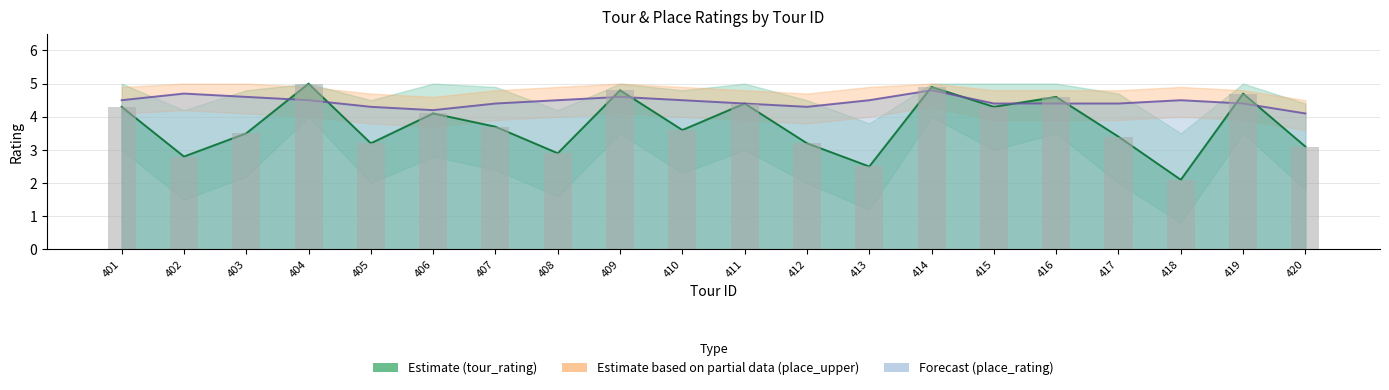

What is the difference between the values at 405 and 407?

0.5